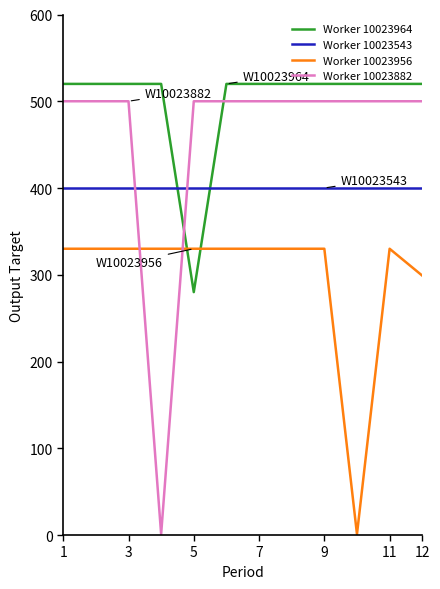

How many times do Worker 10023964 and Worker 10023956 cross each other?

2